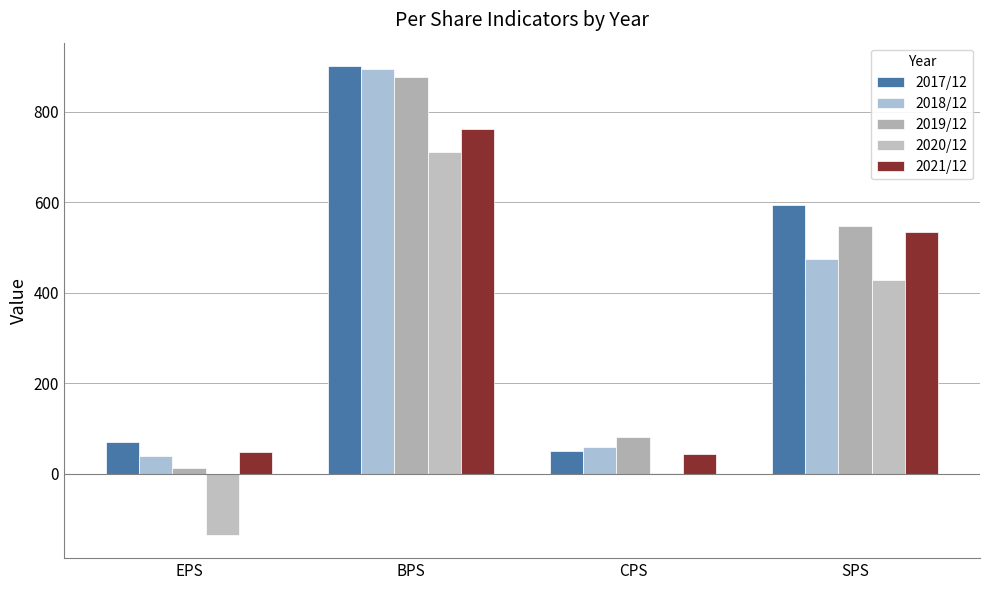

At which label does 2020/12 reach its peak?

BPS